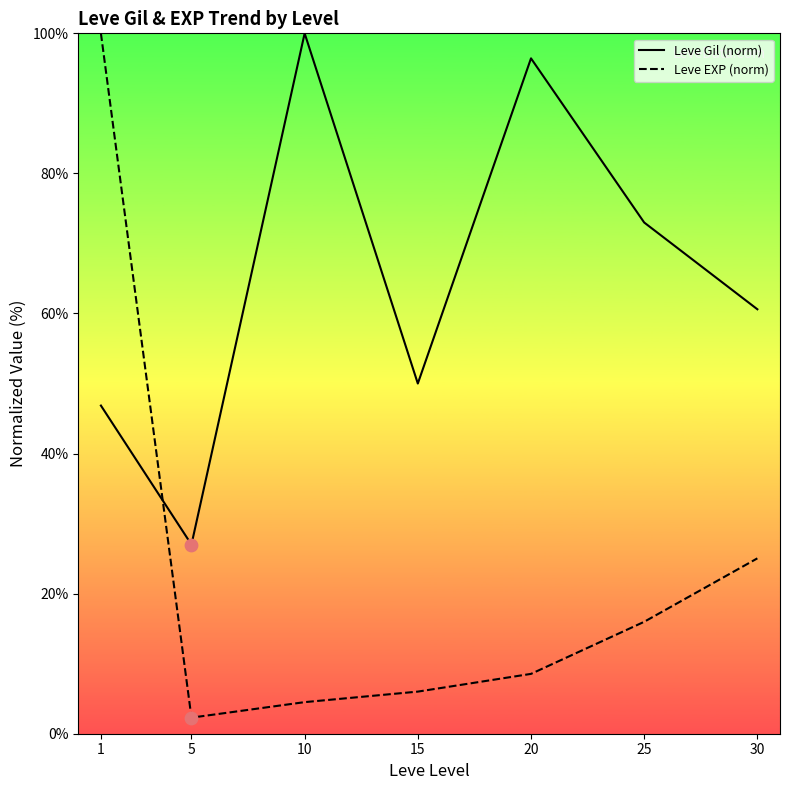

At which category is the sum across all series the highest?

1